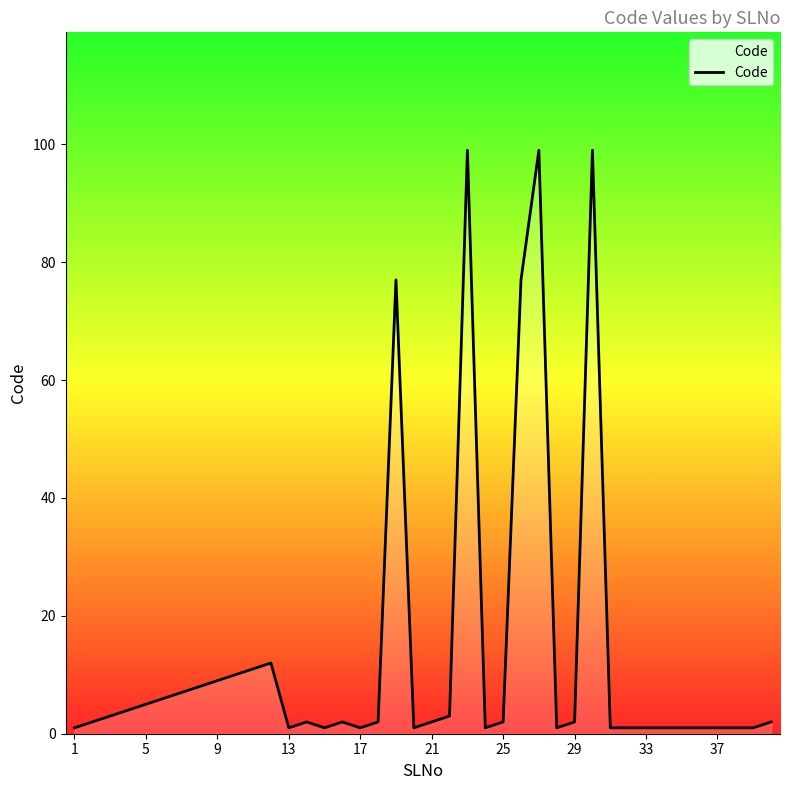

Reading right to left, transcribe all the data shown in this chart.

2	1	1	1	1	1	1	1	1	1	99	2	1	99	77	2	1	99	3	2	1	77	2	1	2	1	2	1	12	11	10	9	8	7	6	5	4	3	2	1